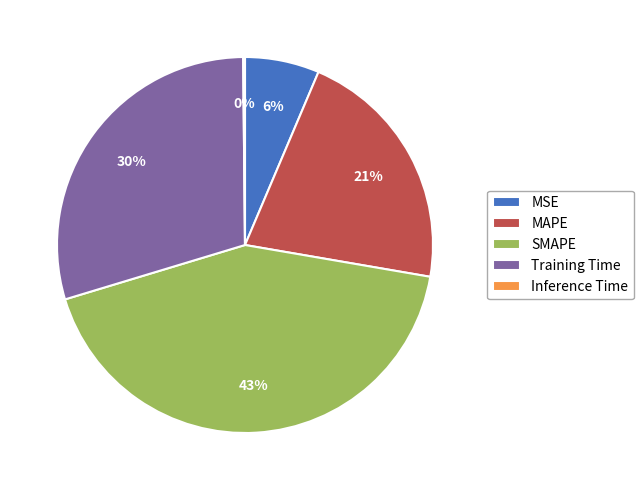

Is it true that SMAPE is 43% of the pie?

True